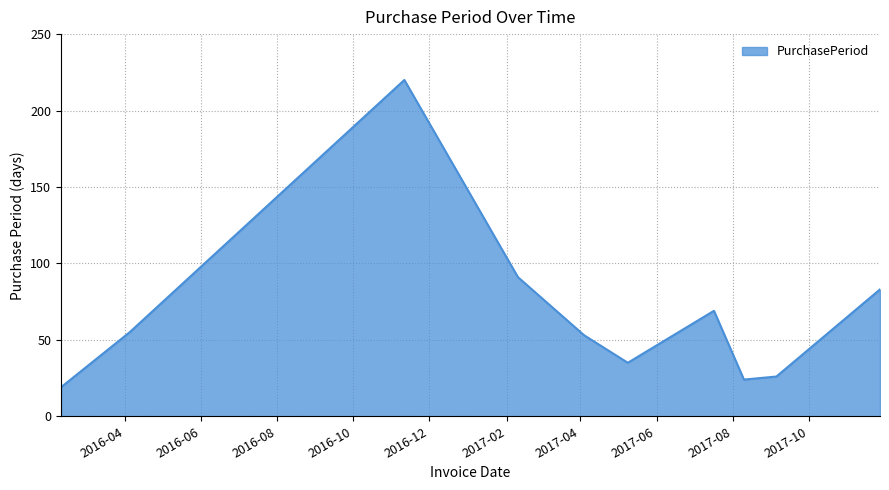

What is the difference between the maximum and minimum values?

201